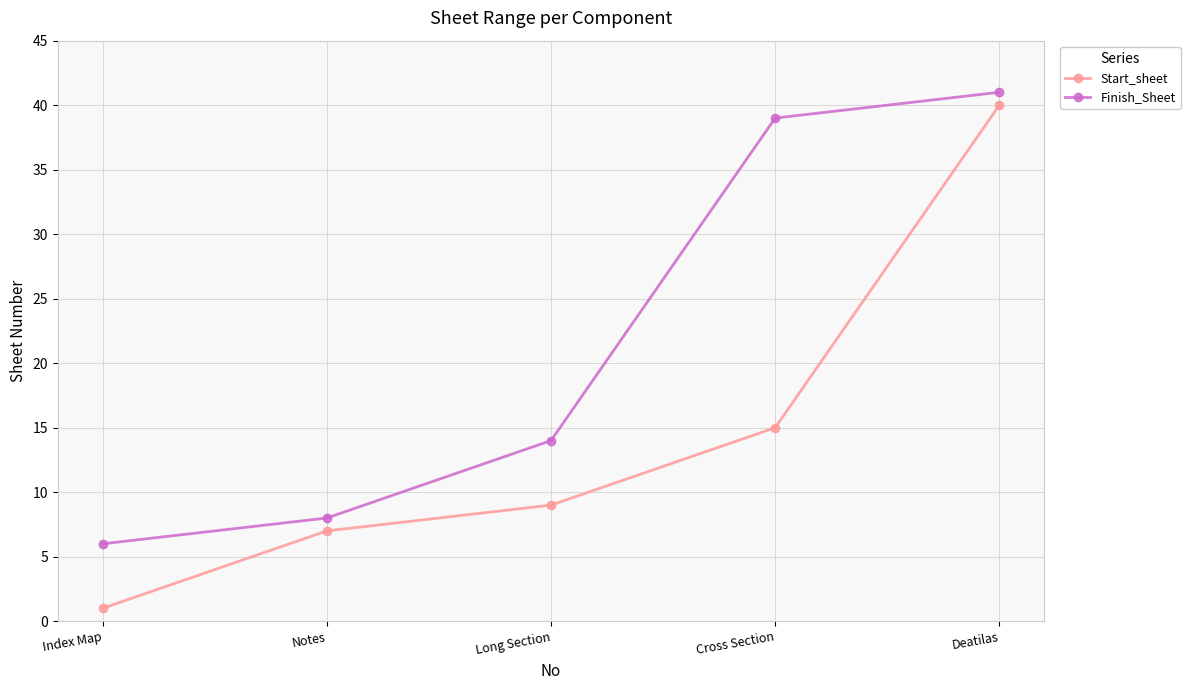

The value of Finish_Sheet at Notes is 5. True or false?

False